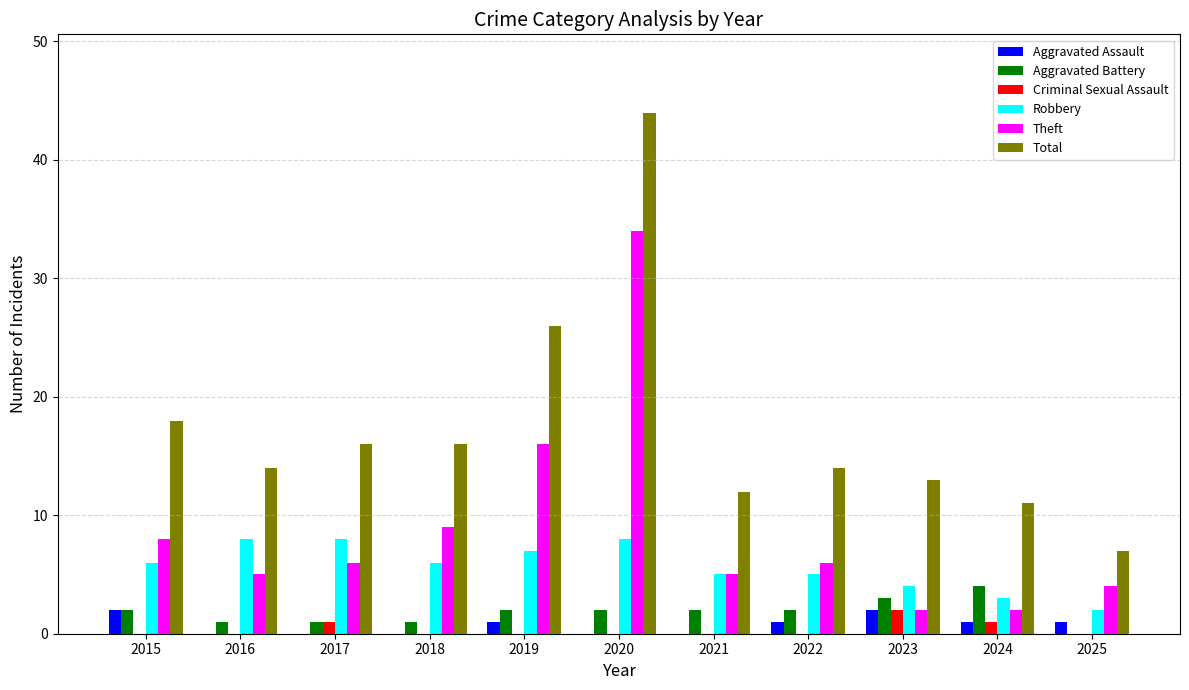

True or false: Total has a value of 11 at 2025.

False